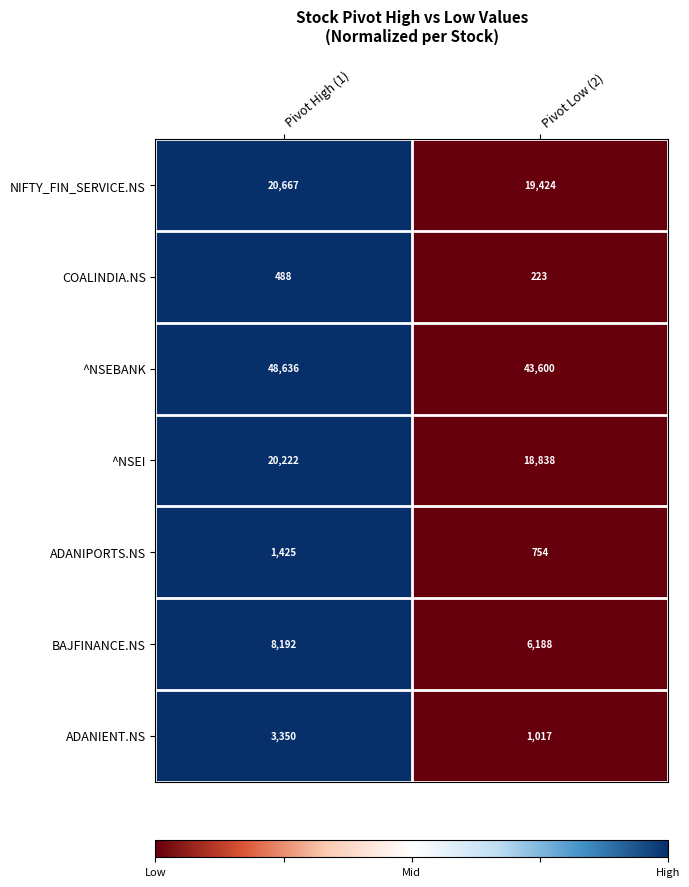

At Pivot High (1), list the series in order from smallest to largest.

COALINDIA.NS, ADANIPORTS.NS, ADANIENT.NS, BAJFINANCE.NS, ^NSEI, NIFTY_FIN_SERVICE.NS, ^NSEBANK